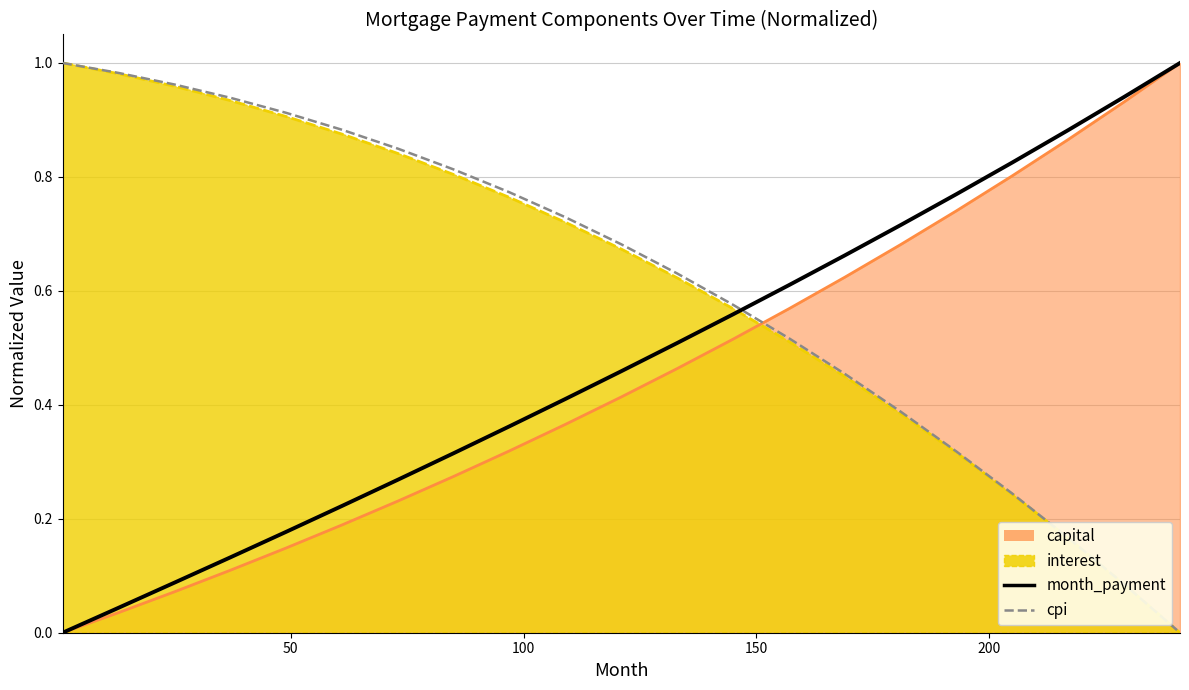

The cpi series shows 0.2 at 15. True or false?

False